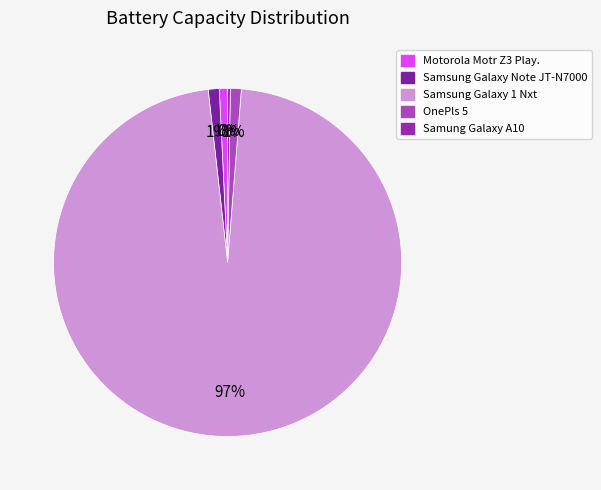

To the nearest percent, what portion does Motorola Motr Z3 Play. represent?

1%